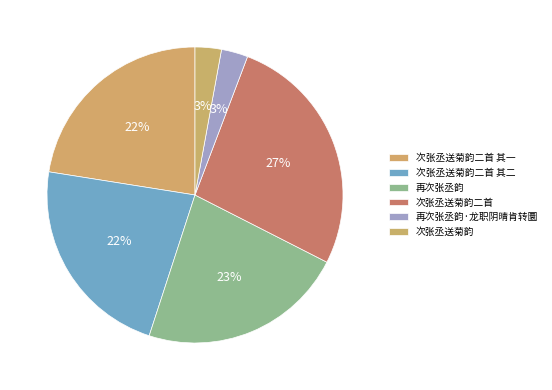

How many segments does this pie chart have?

6